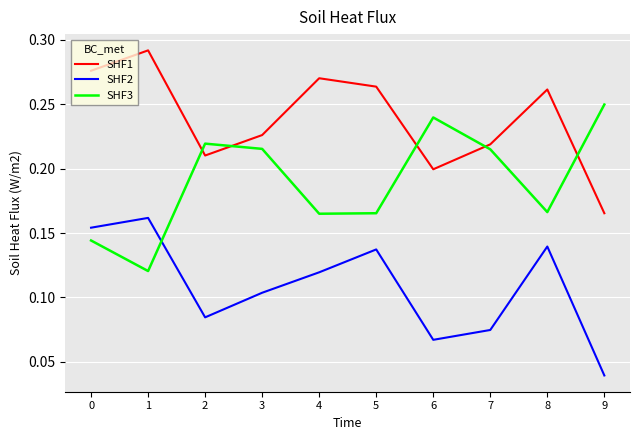

At which label does SHF1 reach its minimum?

9